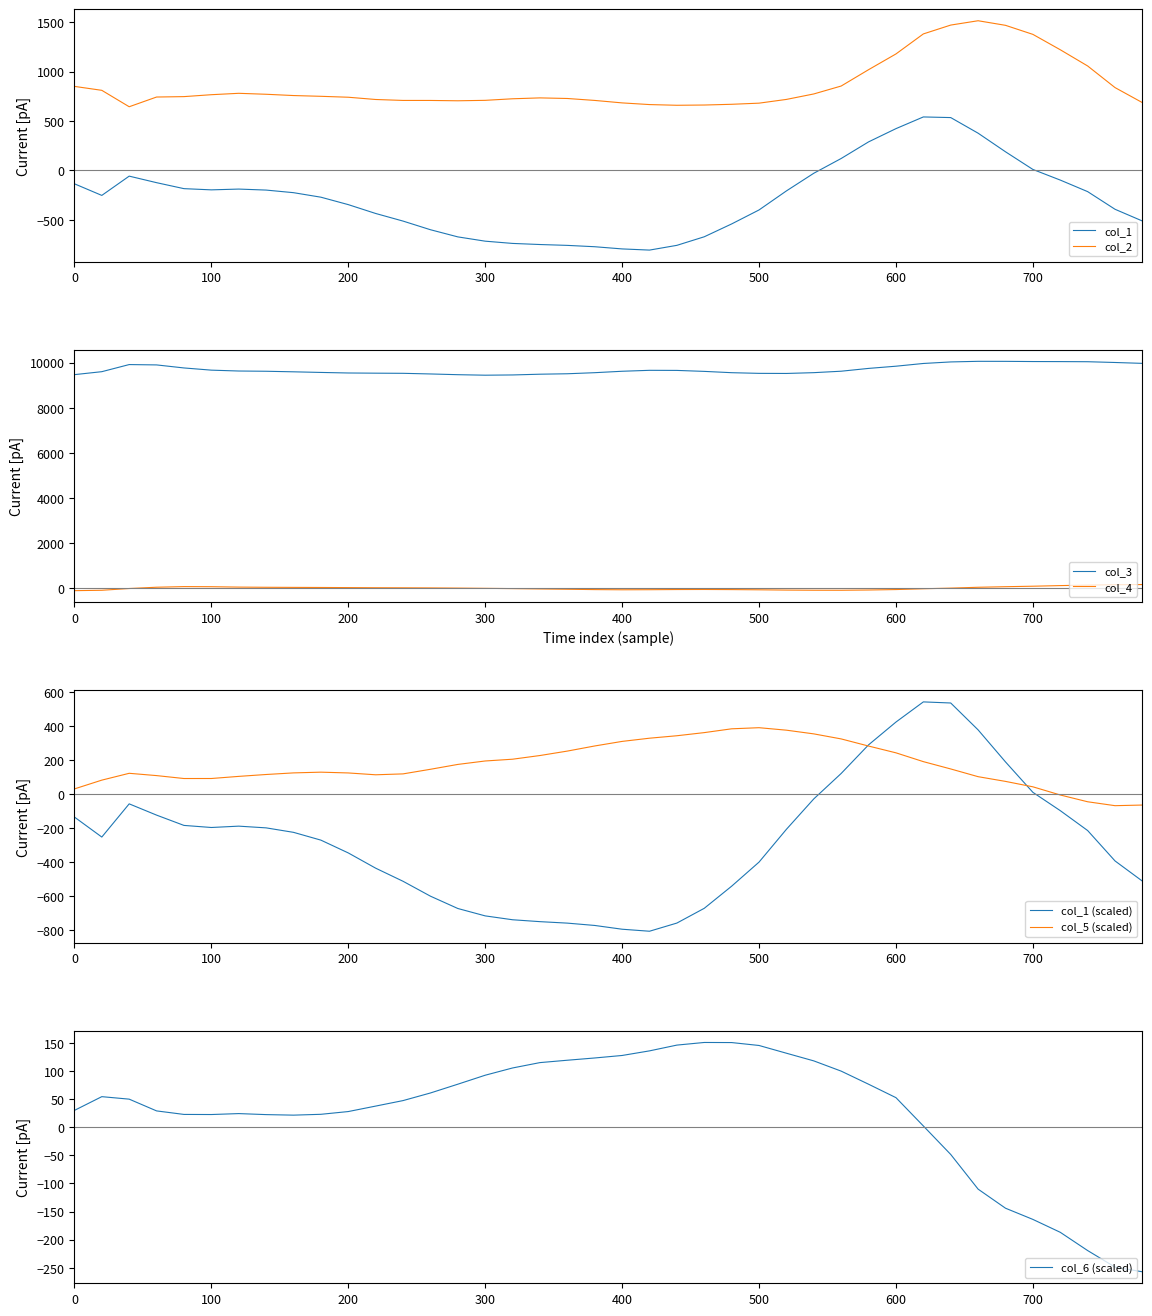

Rank the series by their maximum value, from lowest to highest.

col_6, col_4, col_5, col_1, col_2, col_3